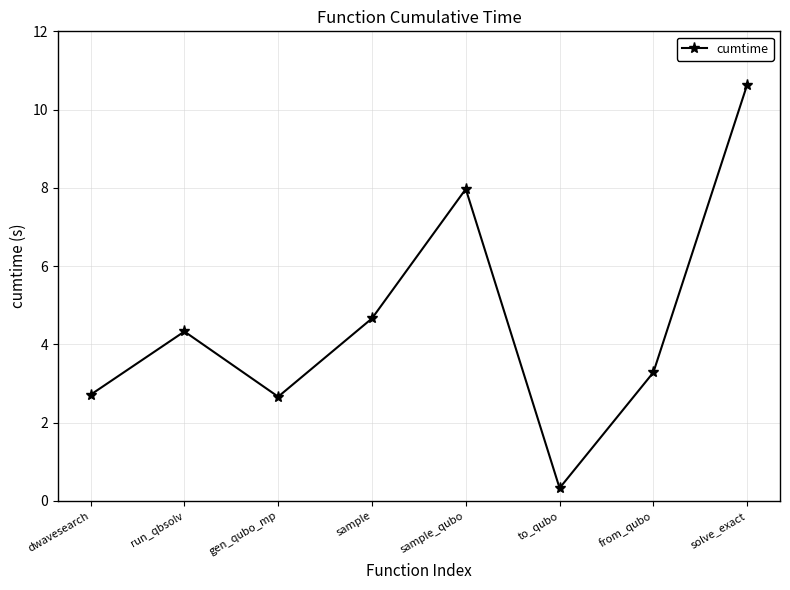

True or false: the data shows 4.0 at gen_qubo_mp.

False